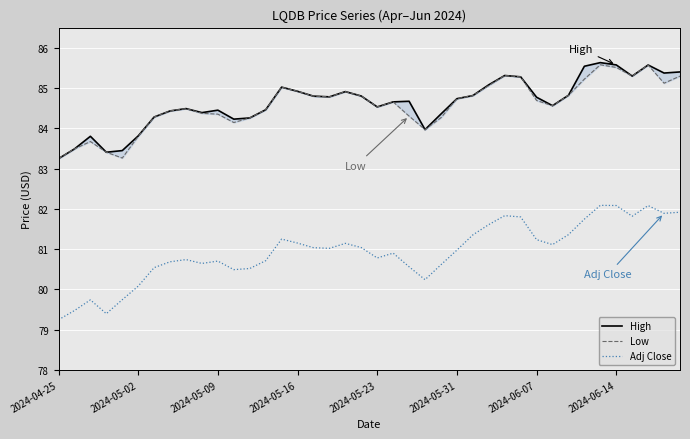

How many lines are shown in the chart?

3